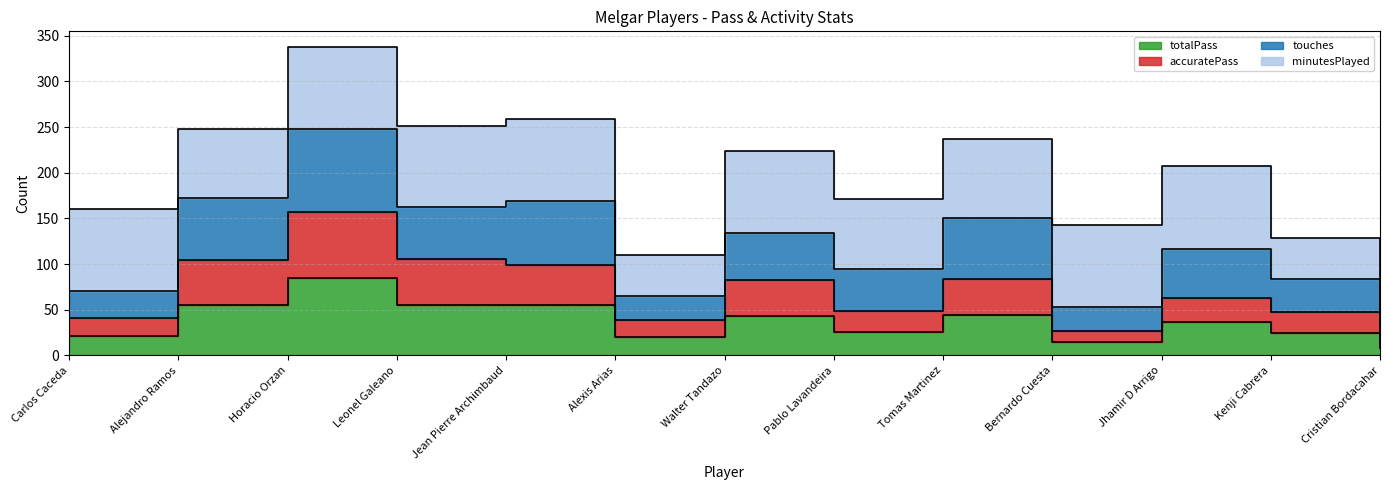

List the labels in order of accuratePass value, largest first.

Horacio Orzan, Leonel Galeano, Alejandro Ramos, Jean Pierre Archimbaud, Tomas Martinez, Walter Tandazo, Jhamir D Arrigo, Pablo Lavandeira, Kenji Cabrera, Carlos Caceda, Alexis Arias, Bernardo Cuesta, Cristian Bordacahar